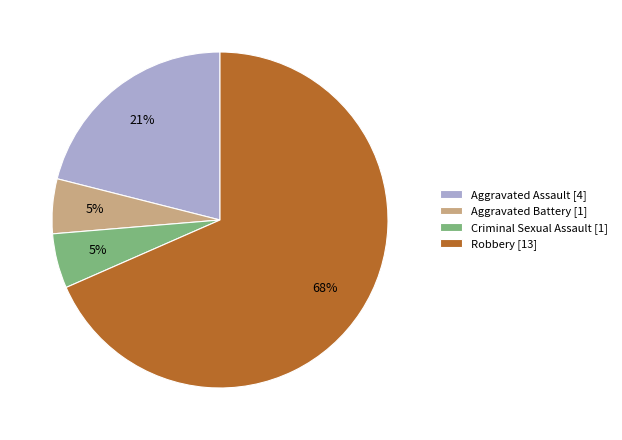

Combined, do Robbery [13] and Criminal Sexual Assault [1] account for over 50%?

Yes